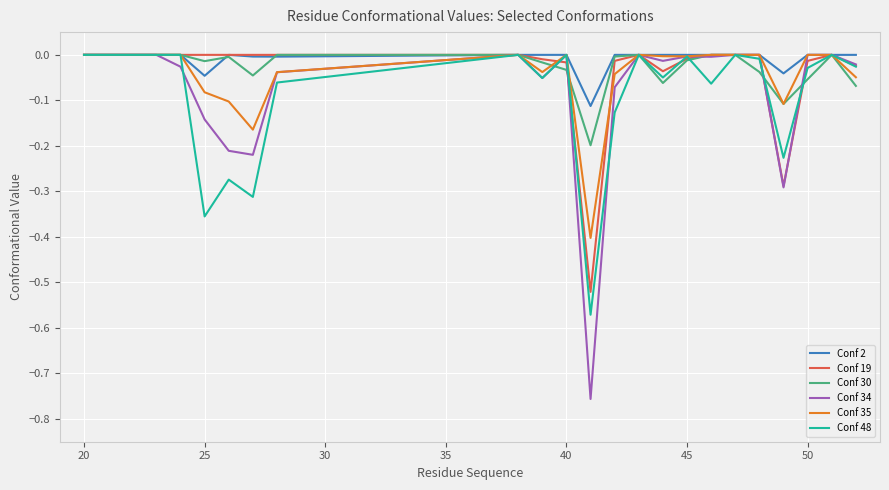

Which series has the largest total across all categories?

Conf 2